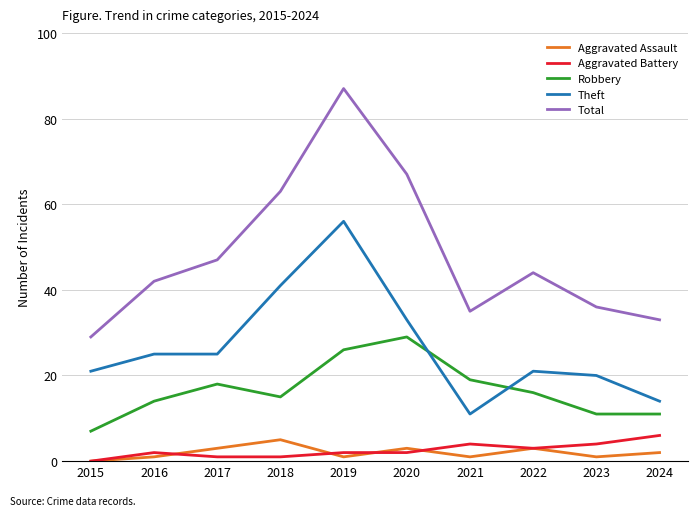

List the series in order of their peak value, lowest first.

Aggravated Assault, Aggravated Battery, Robbery, Theft, Total